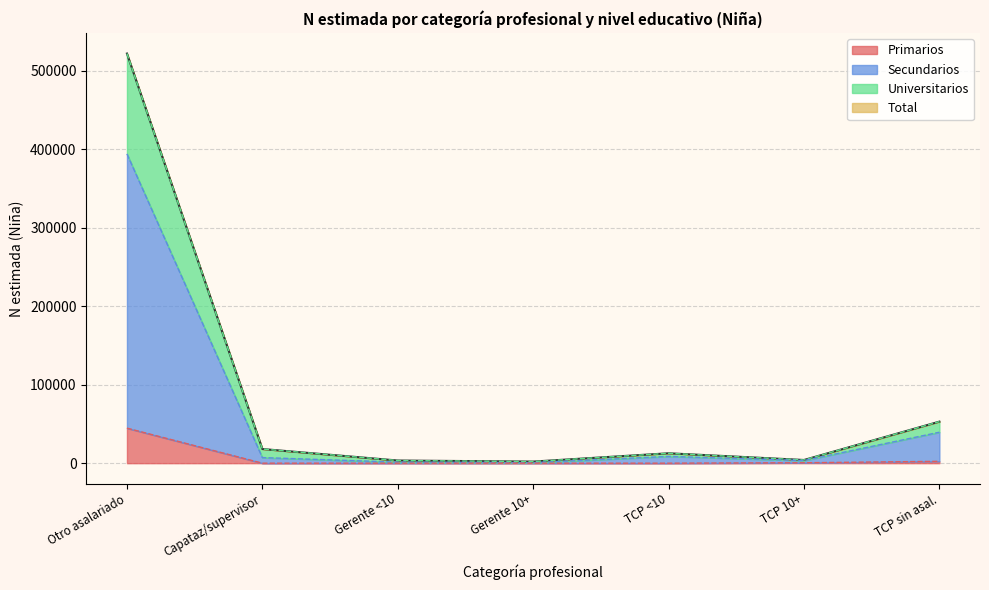

Which series has the widest spread of values?

Total